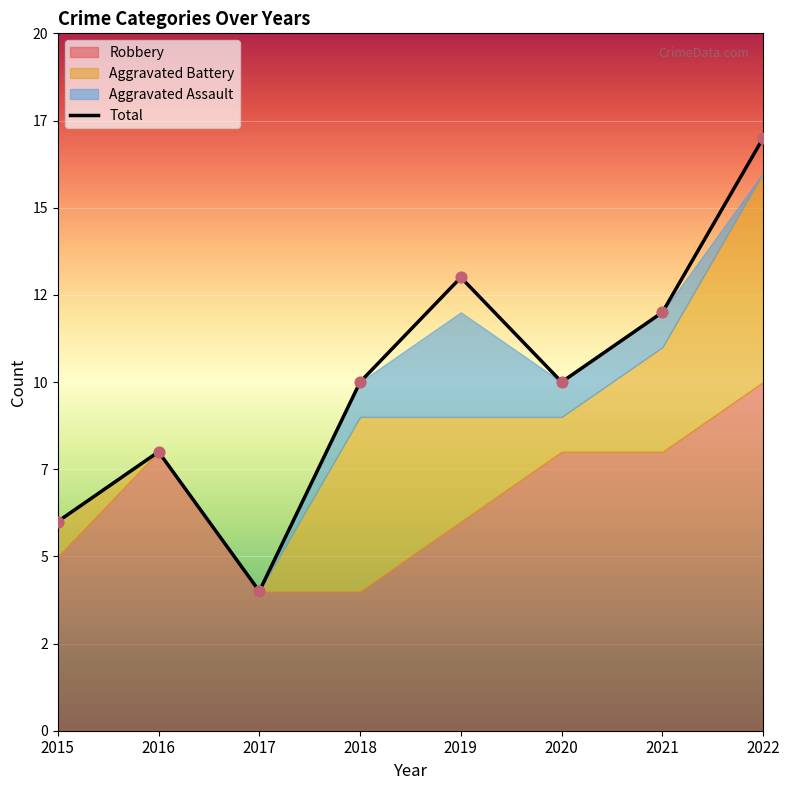

Is the value of Aggravated Battery at 2017 greater than the value of Total at 2017?

No